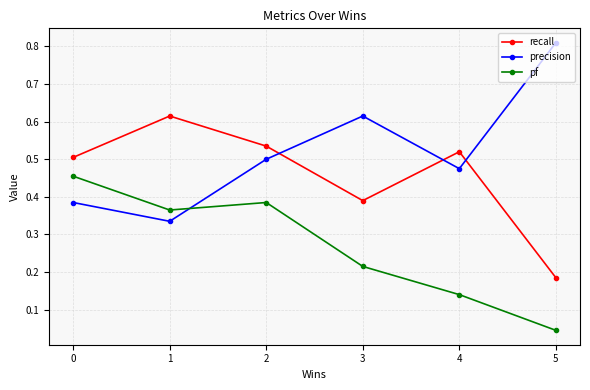

Rank the series by their maximum value, from lowest to highest.

pf, recall, precision